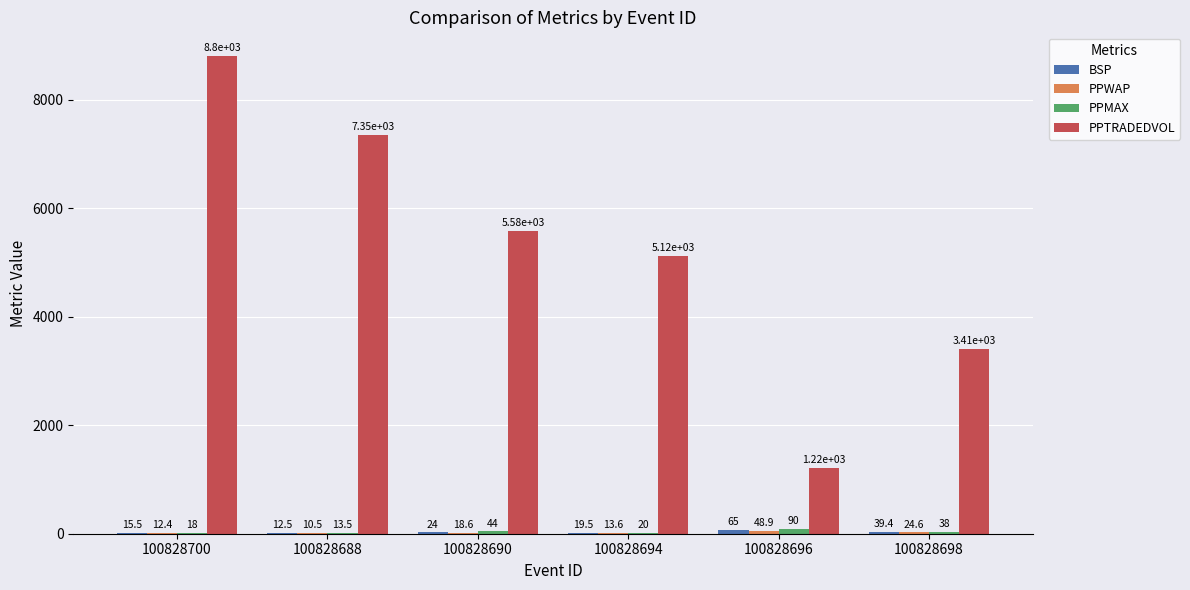

What is the approximate value of PPTRADEDVOL at 100828696?

1215.0